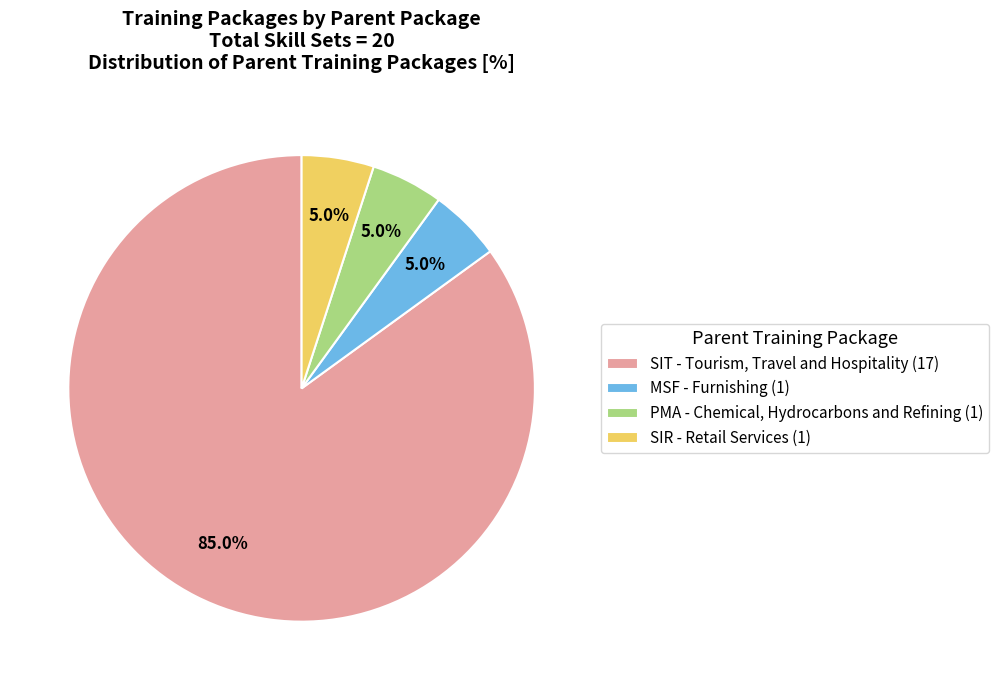

What percentage is NOT represented by SIT - Tourism, Travel and Hospitality?

15.0%